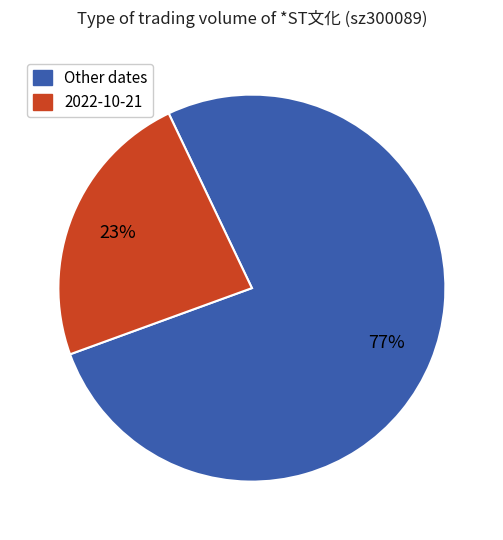

To the nearest percent, what is the average slice percentage?

50%